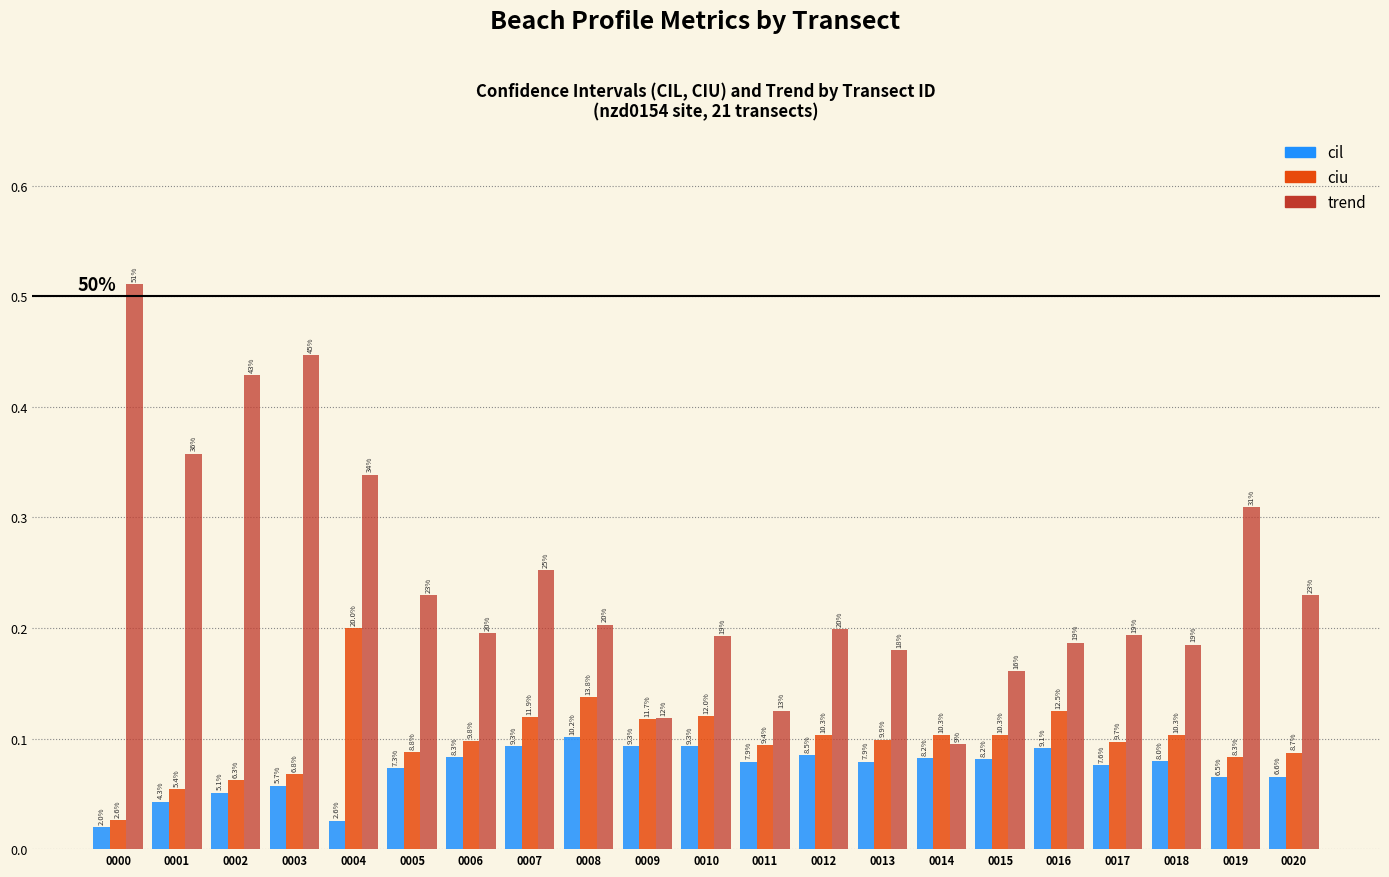

What is the greatest value displayed?

0.5